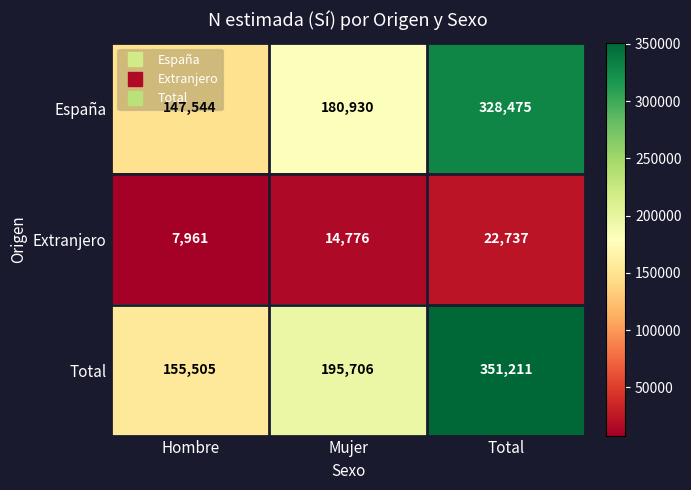

What is the spread (max minus min) of values at Mujer?

180930